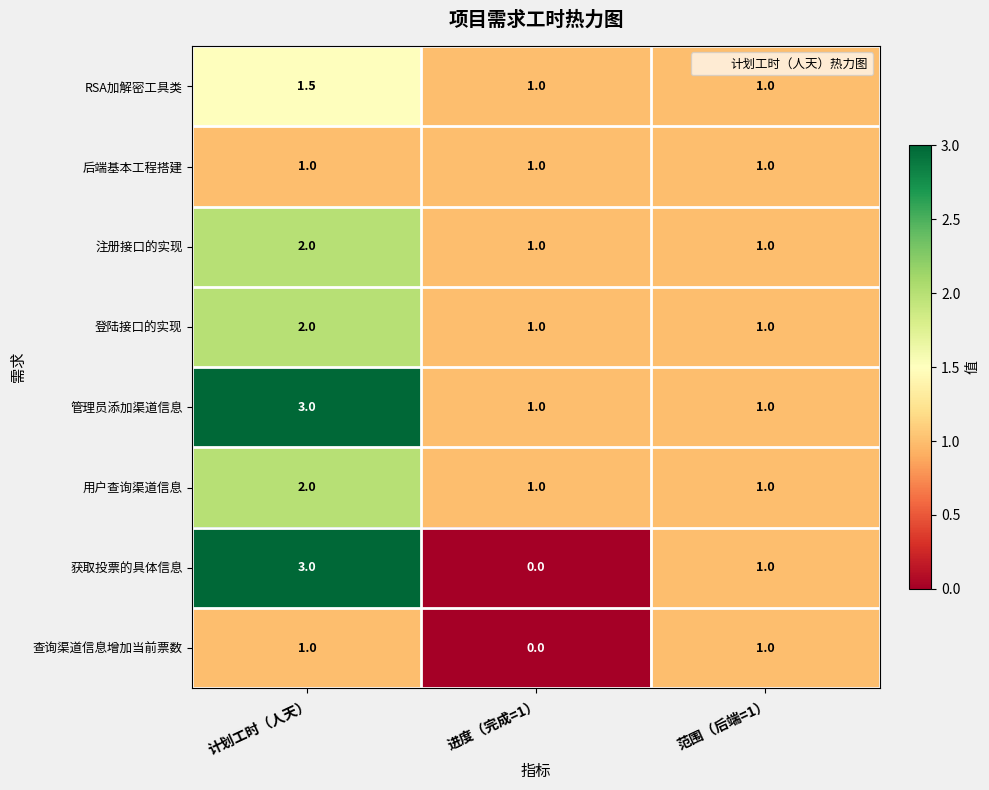

How many distinct data groups are displayed?

8